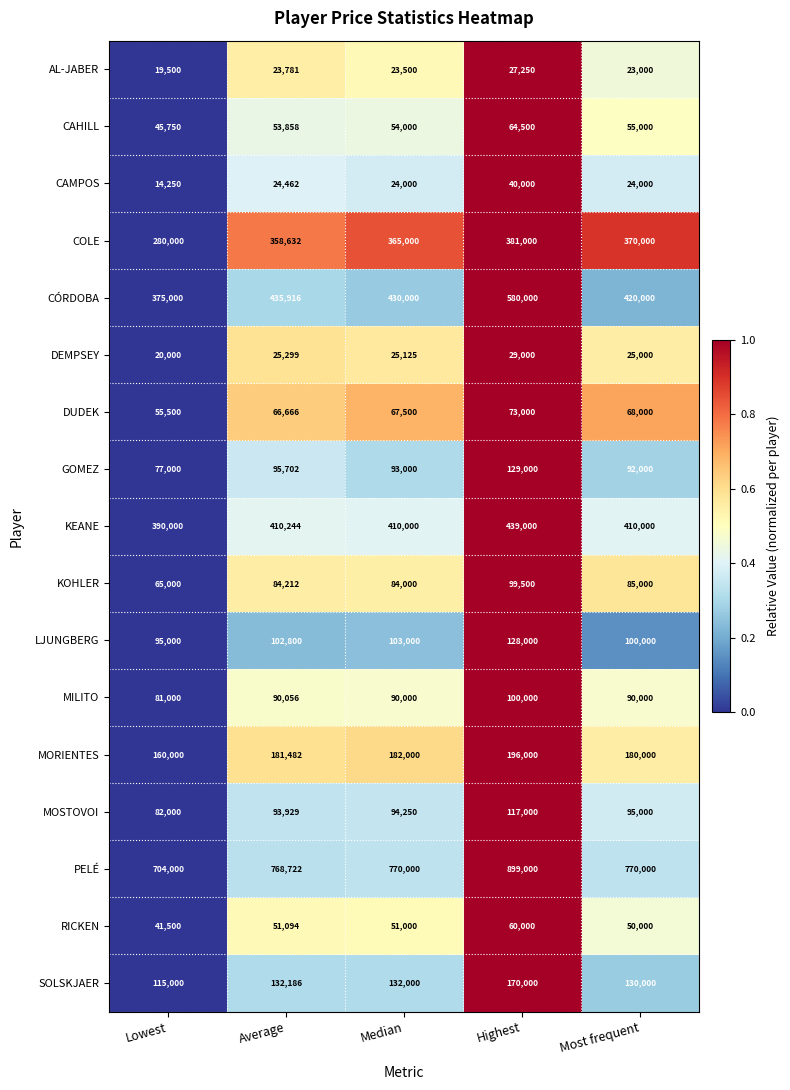

What is the difference between the maximum and second lowest values in the PELÉ series?

130278